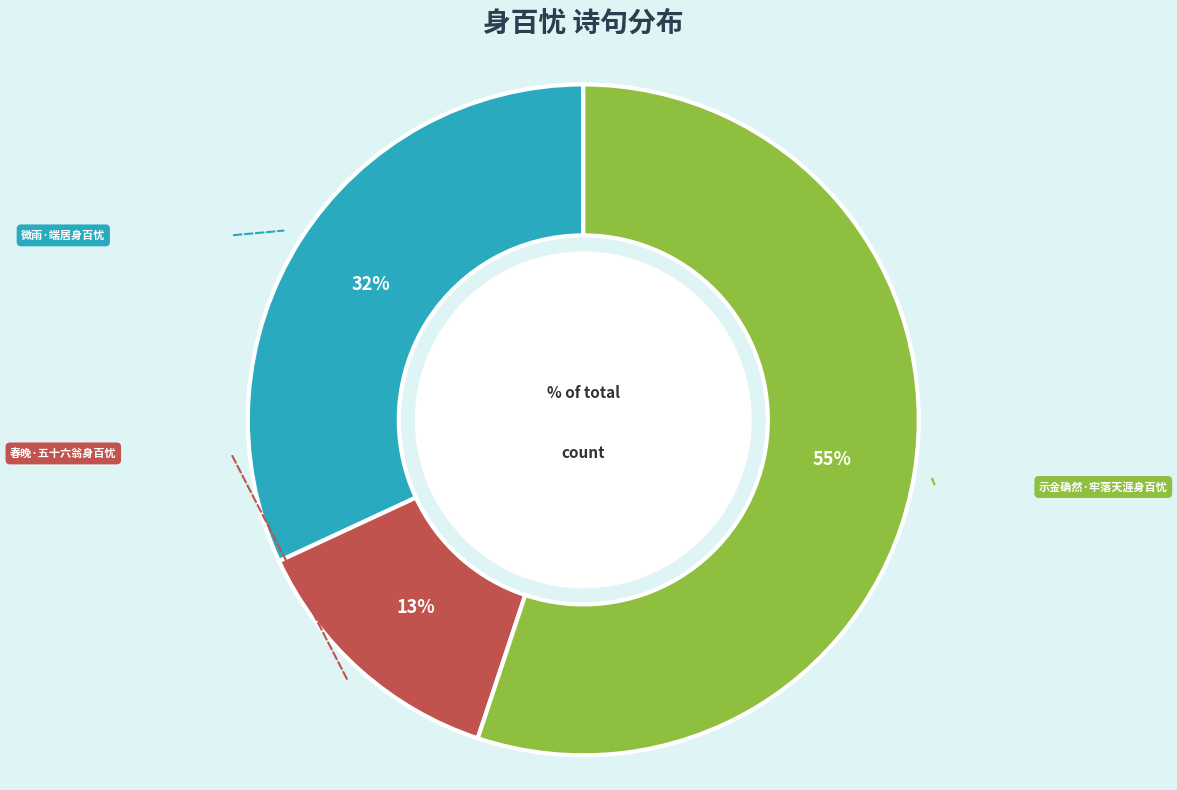

To the nearest percent, what is the difference between the largest and smallest slice percentages?

42%